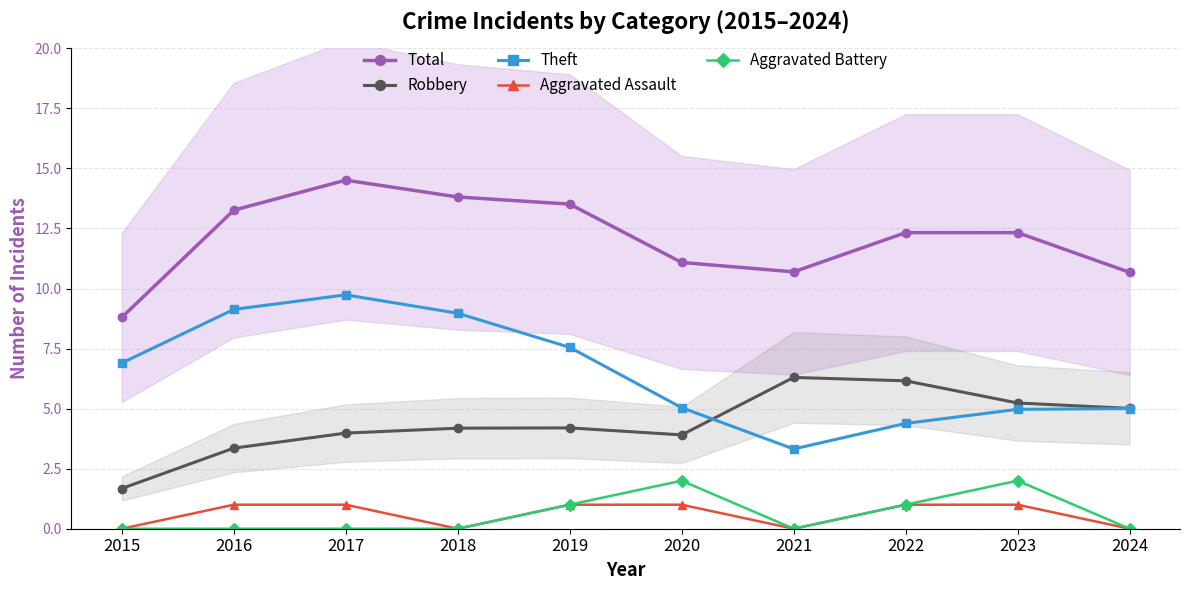

True or false: Total and Theft cross at least once.

False